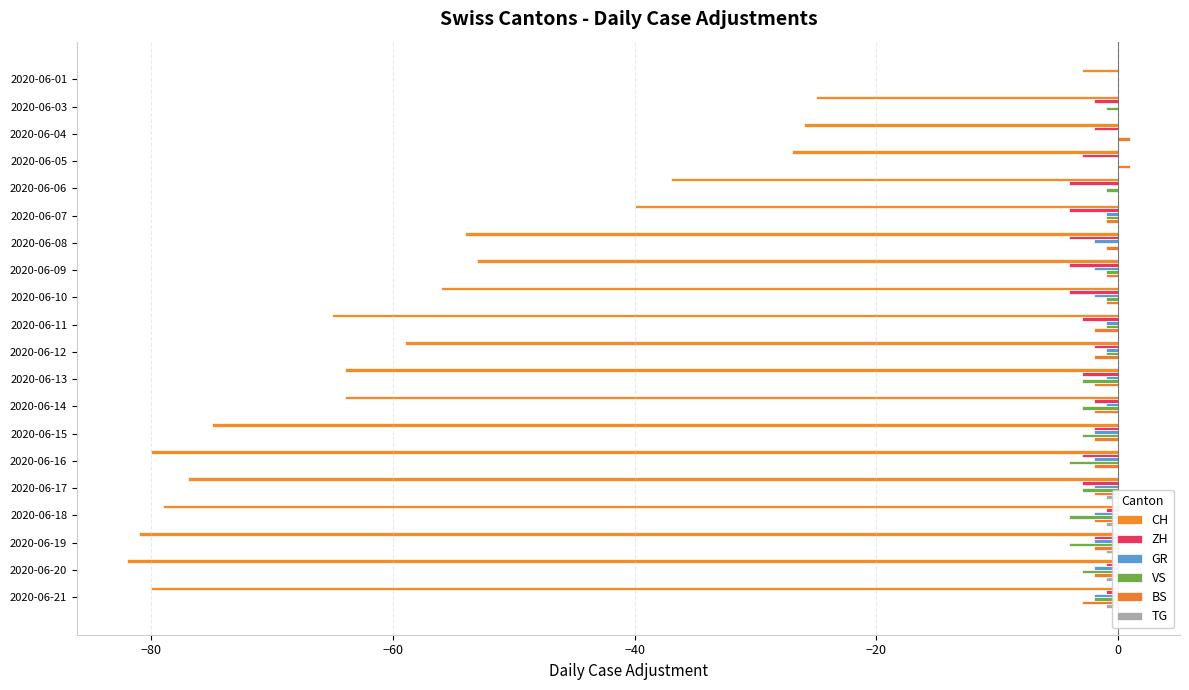

Reading right to left, extract all data points from this chart.

CH: -80	-82	-81	-79	-77	-80	-75	-64	-64	-59	-65	-56	-53	-54	-40	-37	-27	-26	-25	-3
ZH: -1	-1	-2	-1	-3	-3	-2	-2	-3	-2	-3	-4	-4	-4	-4	-4	-3	-2	-2	0
GR: -2	-2	-2	-2	-2	-2	-2	-1	-1	-1	-1	-2	-2	-2	-1	0	0	0	0	0
VS: -2	-3	-4	-4	-3	-4	-3	-3	-3	-1	-1	-1	-1	0	-1	-1	0	0	-1	0
BS: -3	-2	-2	-2	-2	-2	-2	-2	-2	-2	-2	-1	-1	-1	-1	0	1	1	0	0
TG: -1	-1	-1	-1	-1	0	0	0	0	0	0	0	0	0	0	0	0	0	0	0